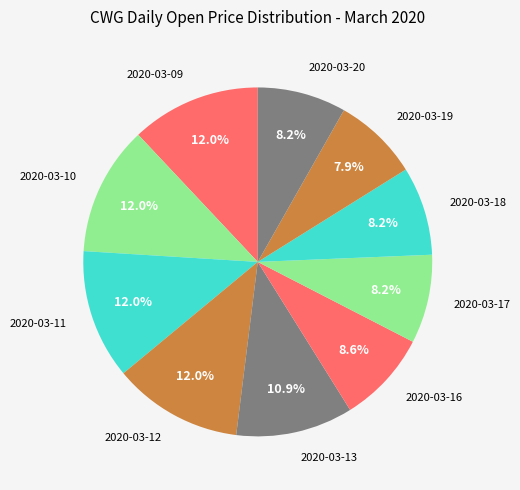

How many slices are in this pie chart?

10